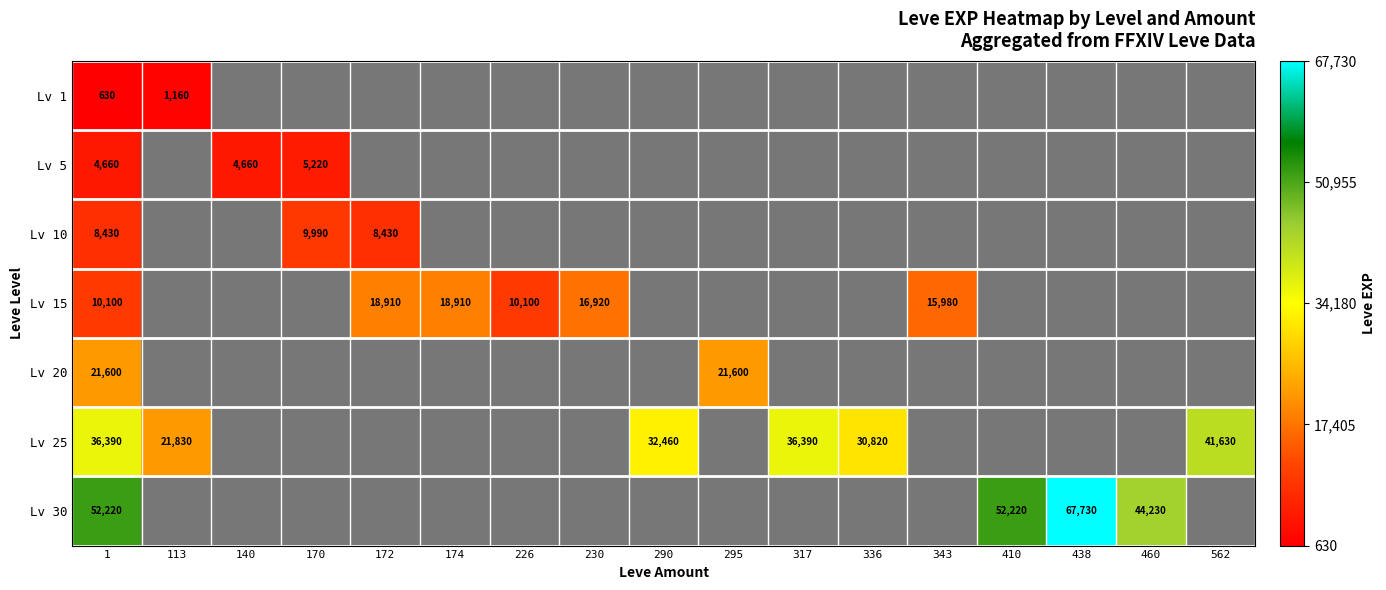

At which label does Lv 10 reach its minimum?

1